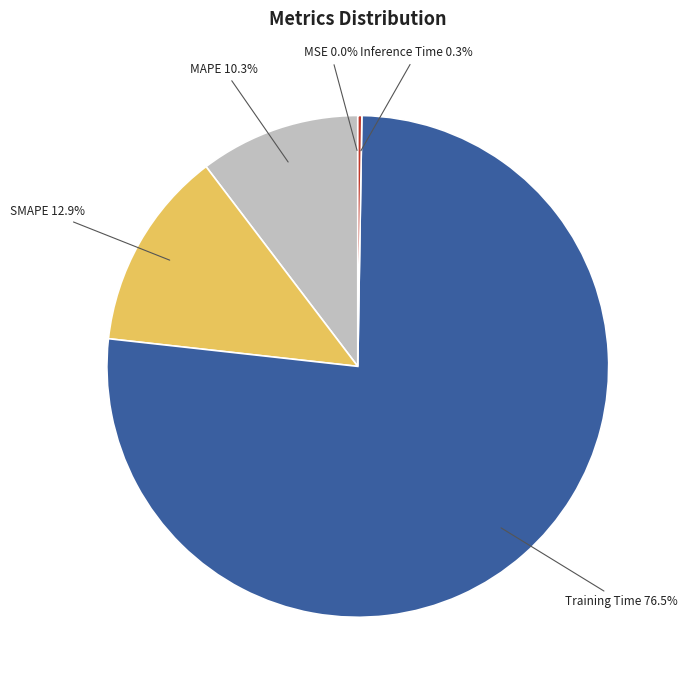

Is there any slice that represents more than half of the pie?

Yes